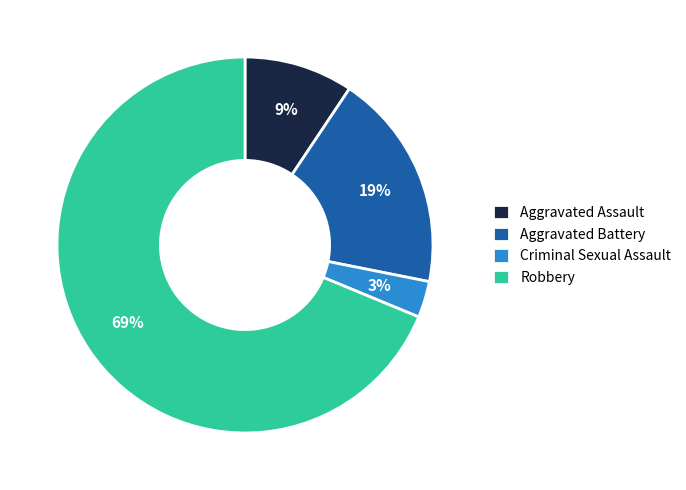

Which has a higher value, Robbery or Aggravated Battery?

Robbery